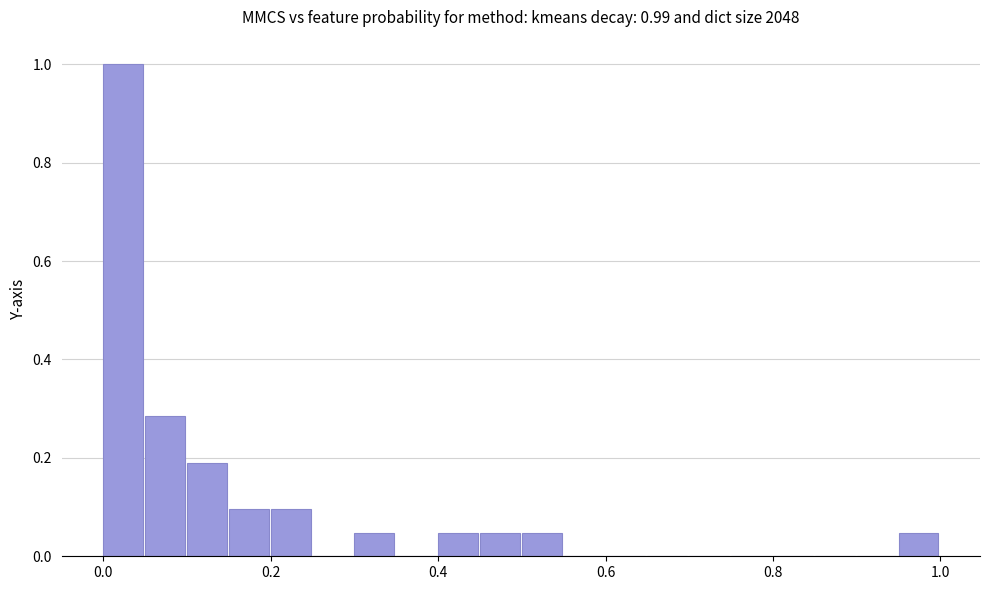

Read against the x-axis, roughly where is the centre of the tallest bar?

0.02